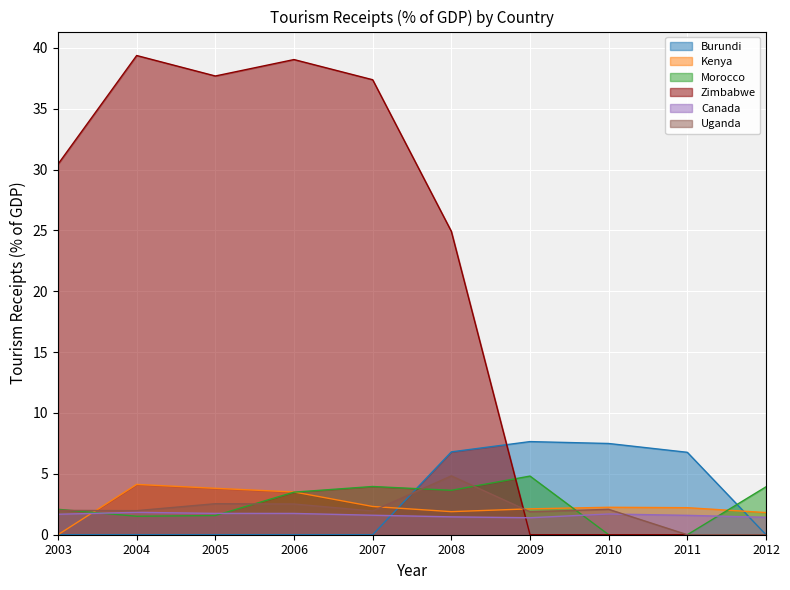

What is the difference between the maximum and minimum values in the Burundi series?

7.7